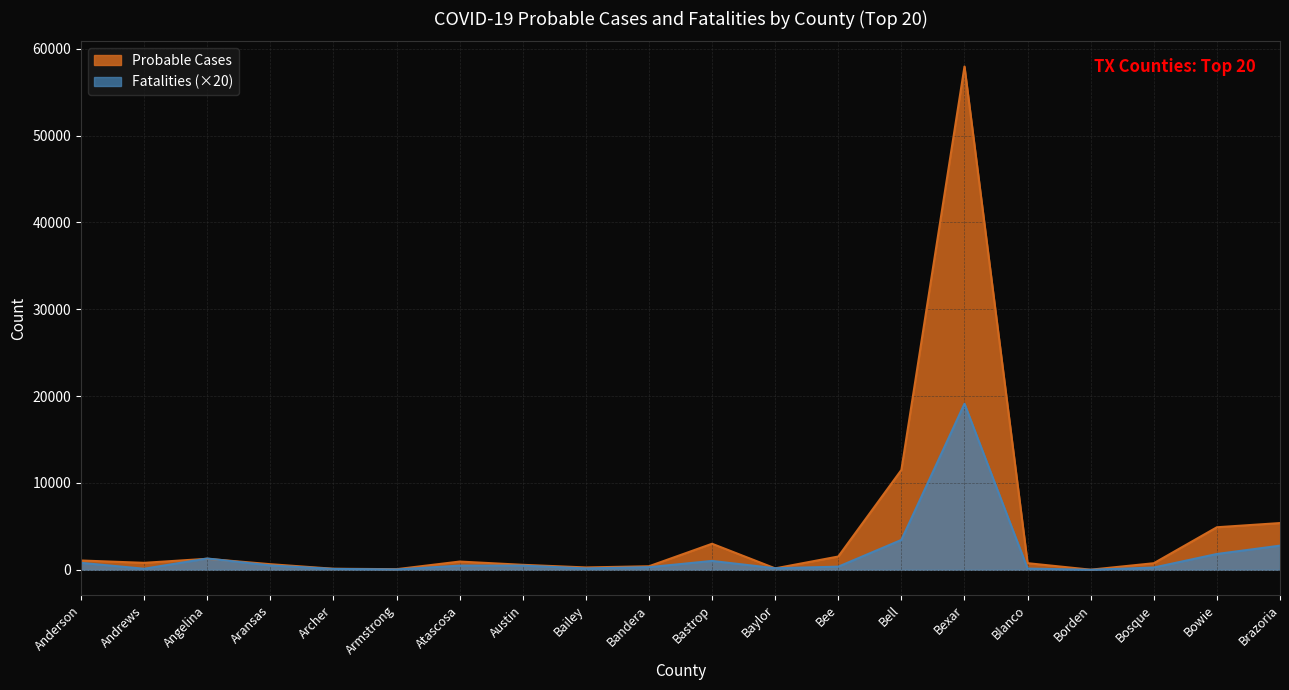

Which label corresponds to the smallest value in the chart?

Borden